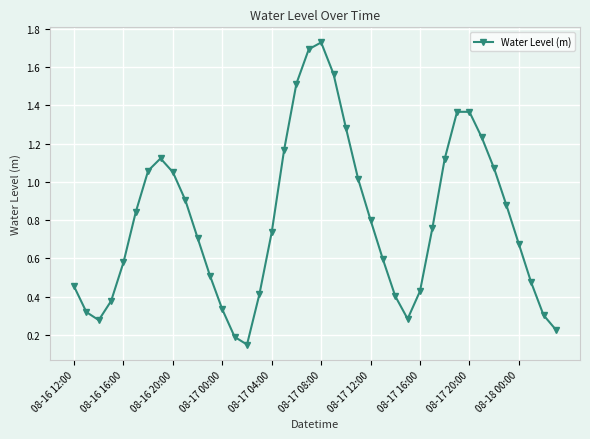

What is the difference between the maximum and second lowest values?

1.5